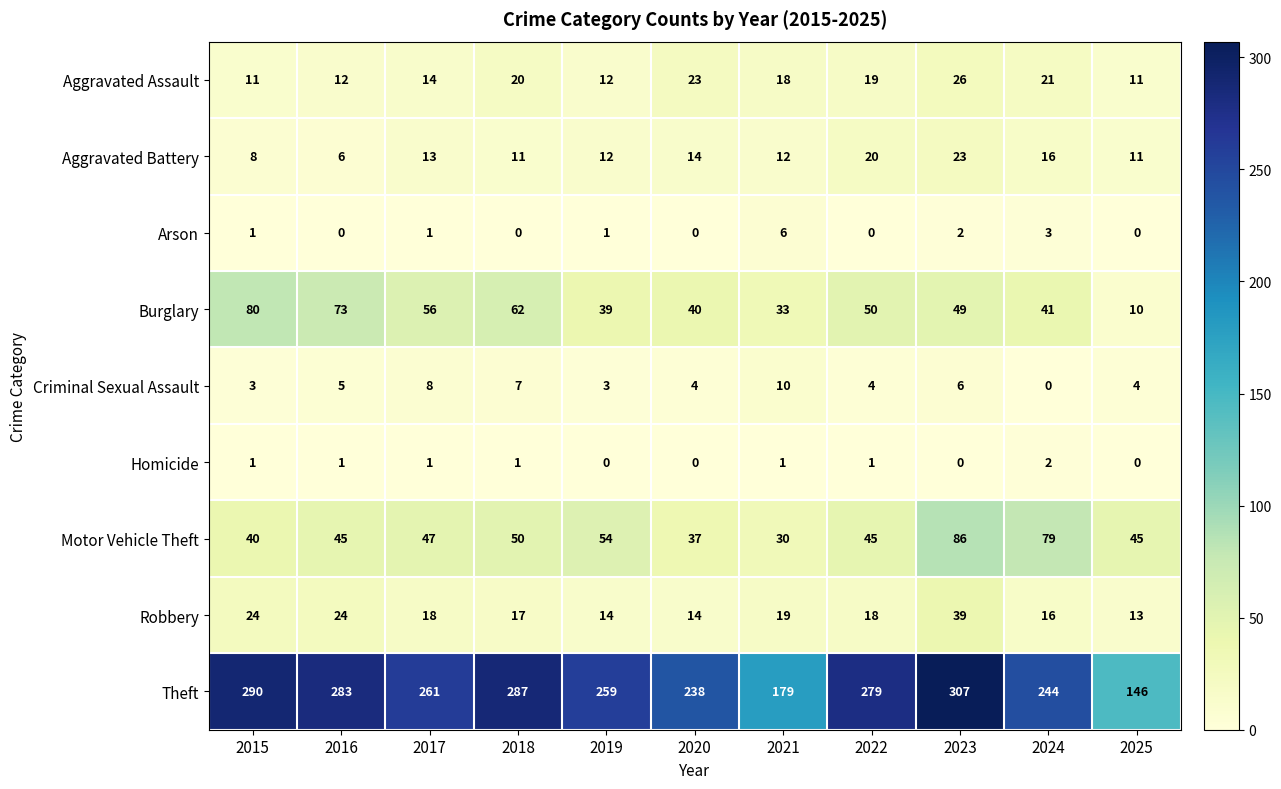

True or false: Homicide has a value of 1 at 2022.

True